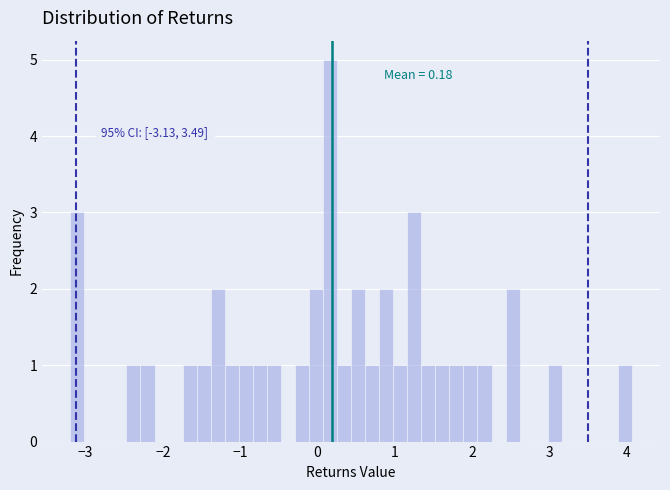

Read against the x-axis, roughly where is the centre of the tallest bar?

0.2